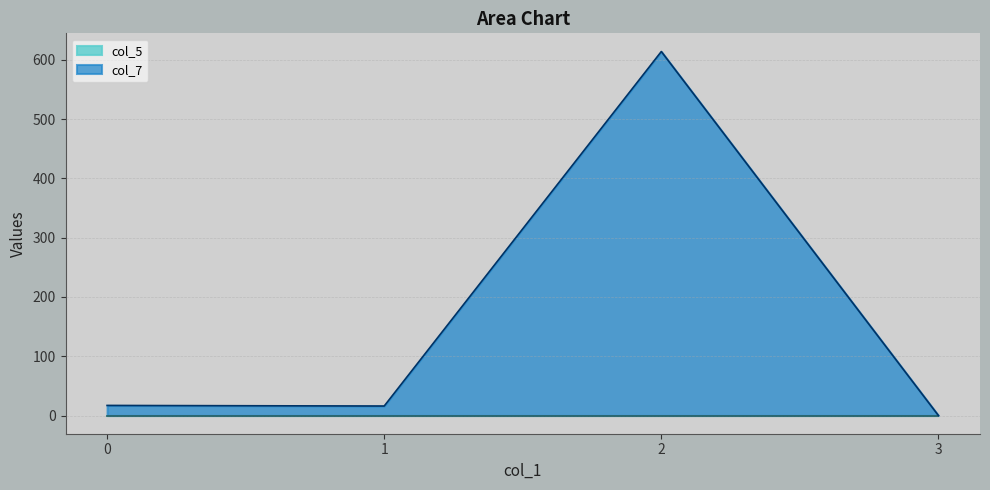

Reading left to right, what are all the values shown in this chart?

0=17	1=16	2=614	3=0